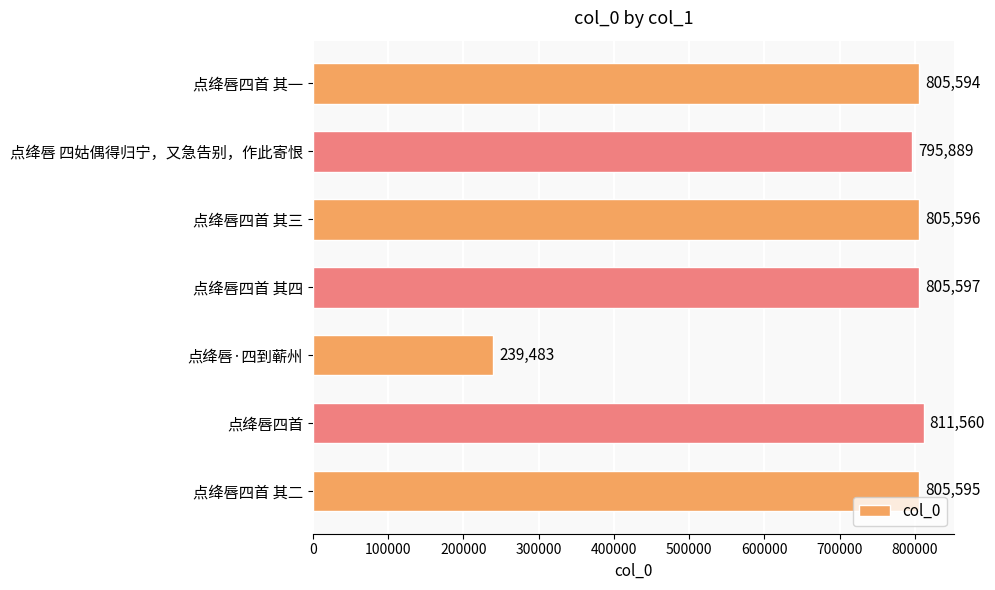

List the labels in order of value, largest first.

点绛唇四首, 点绛唇四首 其四, 点绛唇四首 其三, 点绛唇四首 其二, 点绛唇四首 其一, 点绛唇 四姑偶得归宁，又急告别，作此寄恨, 点绛唇·四到蕲州